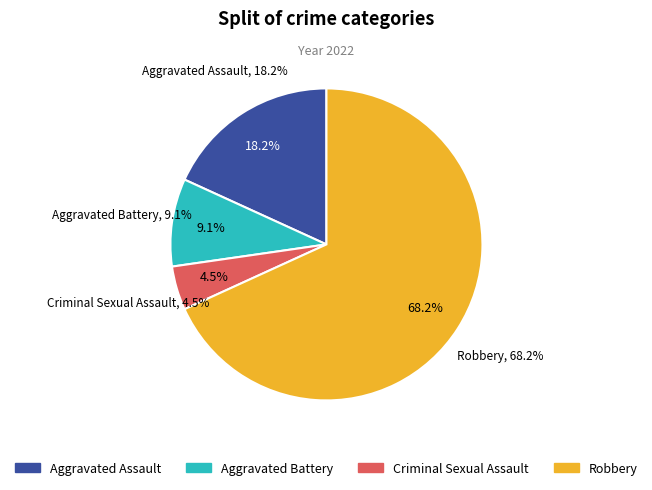

Between Aggravated Assault and Aggravated Battery, which is larger?

Aggravated Assault